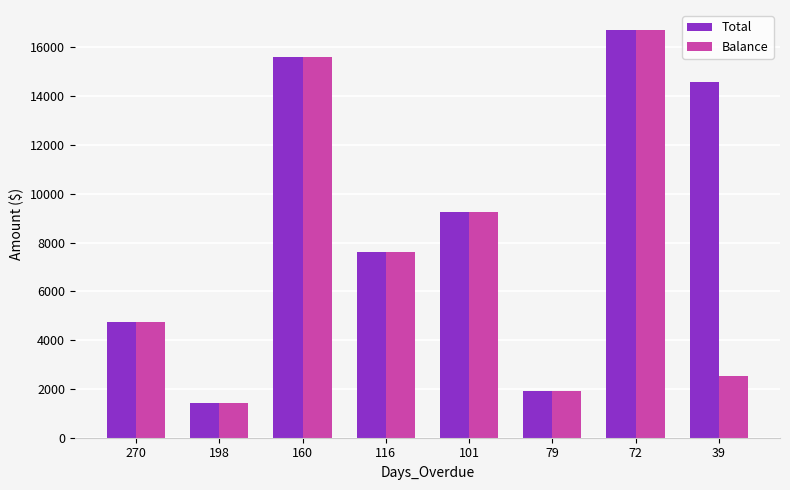

List the series in order of their overall mean, highest first.

Total, Balance